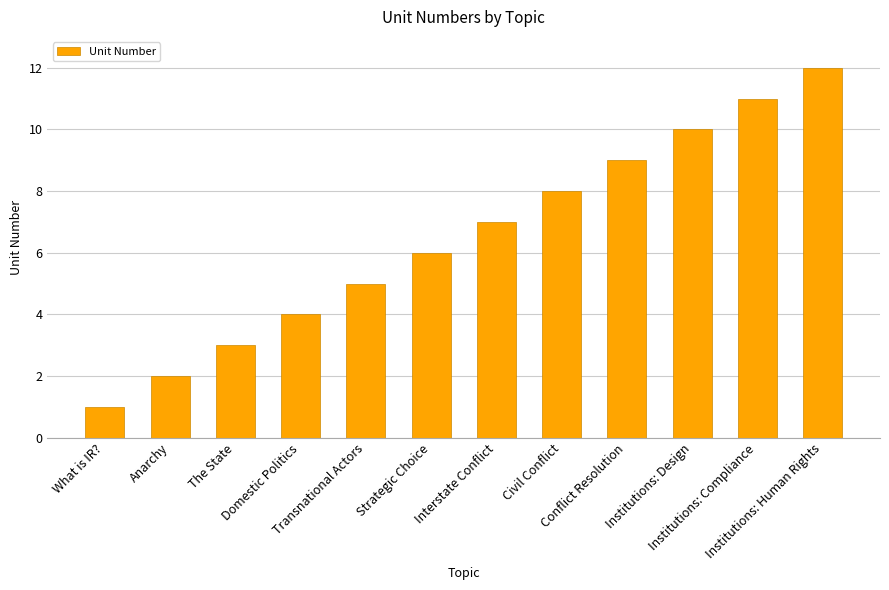

What is the minimum value shown in the chart?

1